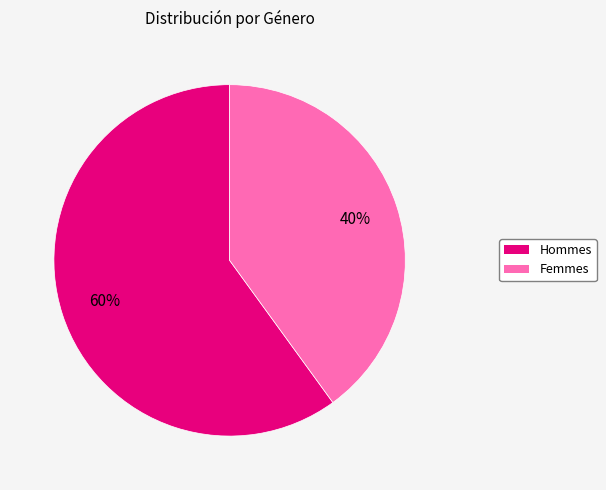

How many slices are in this pie chart?

2